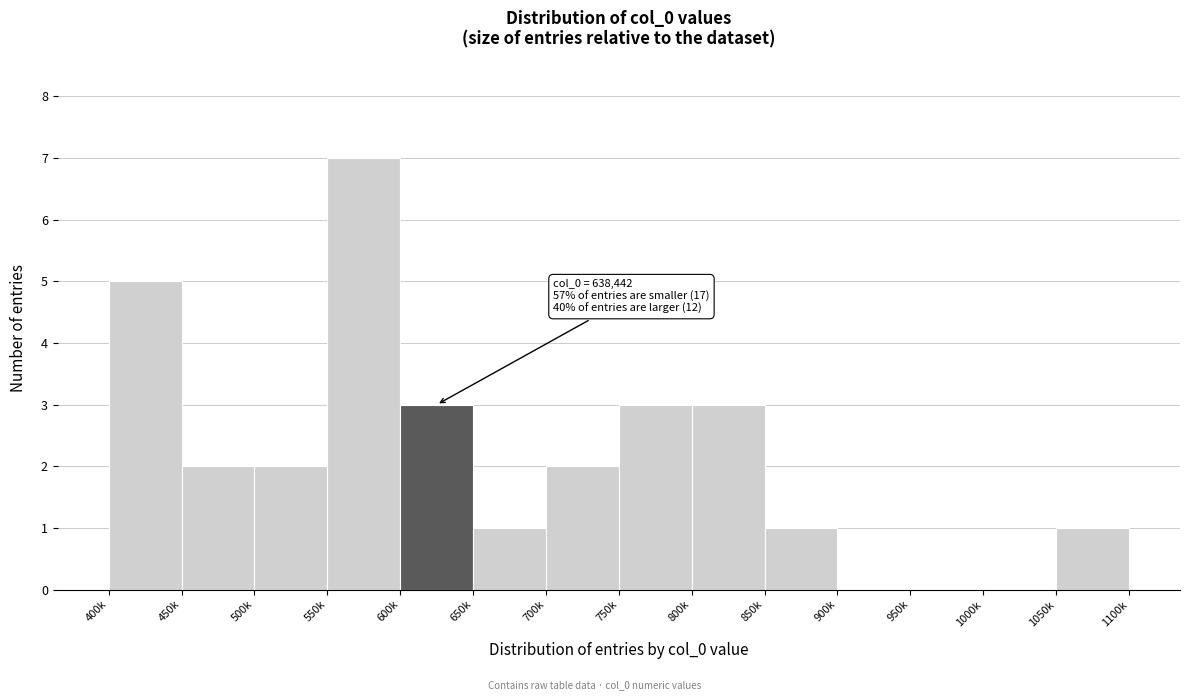

Reading left to right, list all the values displayed in this chart.

400k=5	450k=2	500k=2	550k=7	600k=3	650k=1	700k=2	750k=3	800k=3	850k=1	900k=0	950k=0	1000k=0	1050k=1